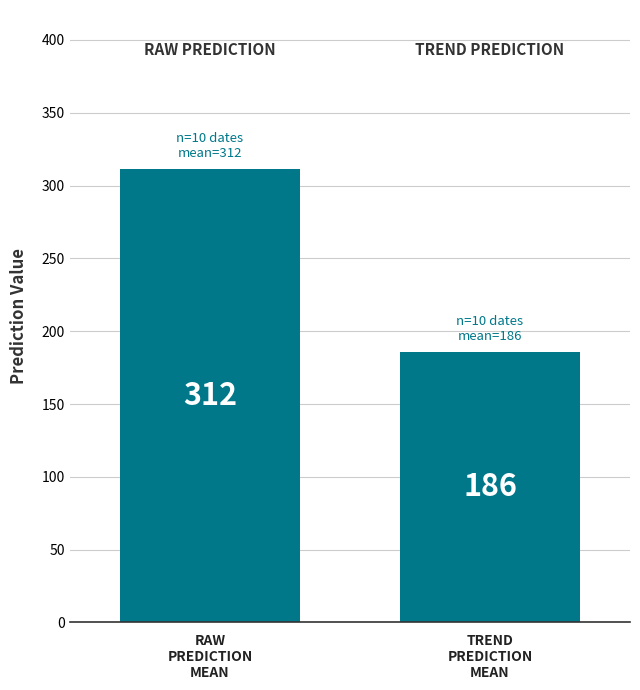

What is the difference between the values at RAW
PREDICTION
MEAN and TREND
PREDICTION
MEAN?

125.7